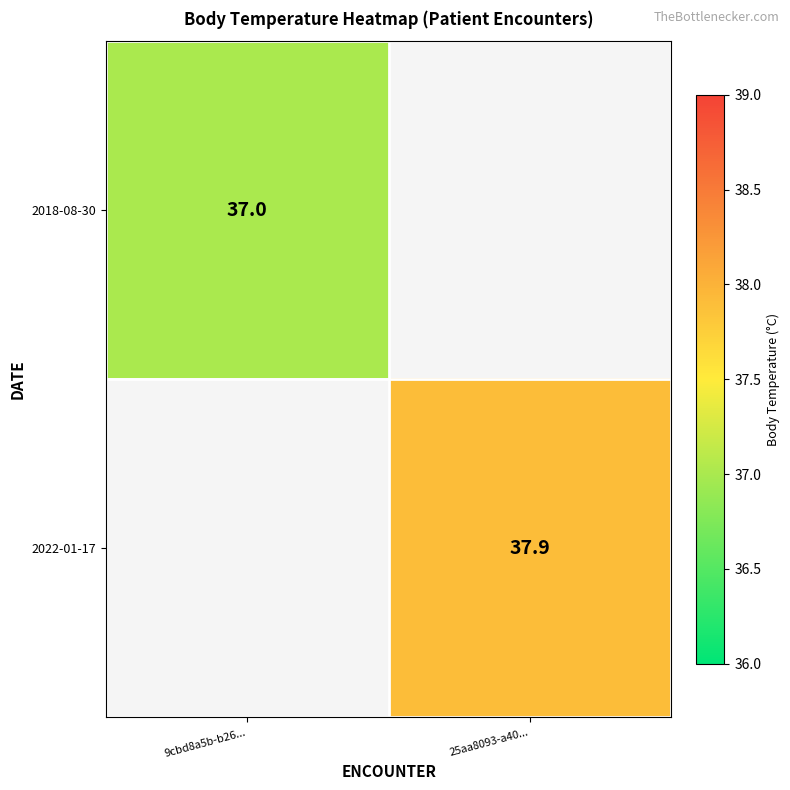

True or false: 2022-01-17 has a value of 58.1 at 25aa8093-a40....

False